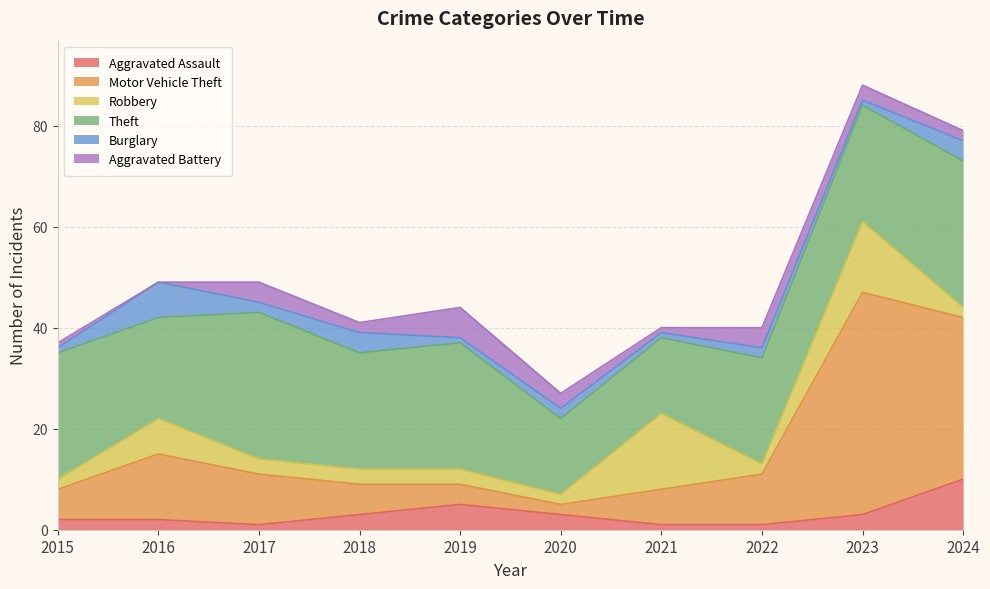

Which series changed the most between 2022 and 2023?

Motor Vehicle Theft